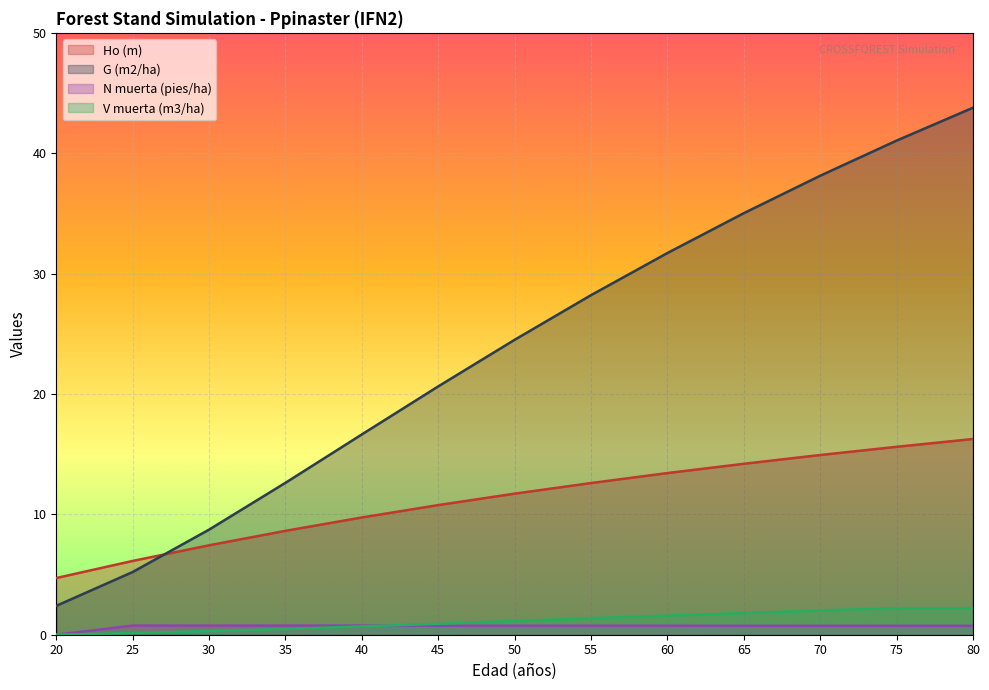

True or false: G (m2/ha) has a value of 19.6 at 70.

False